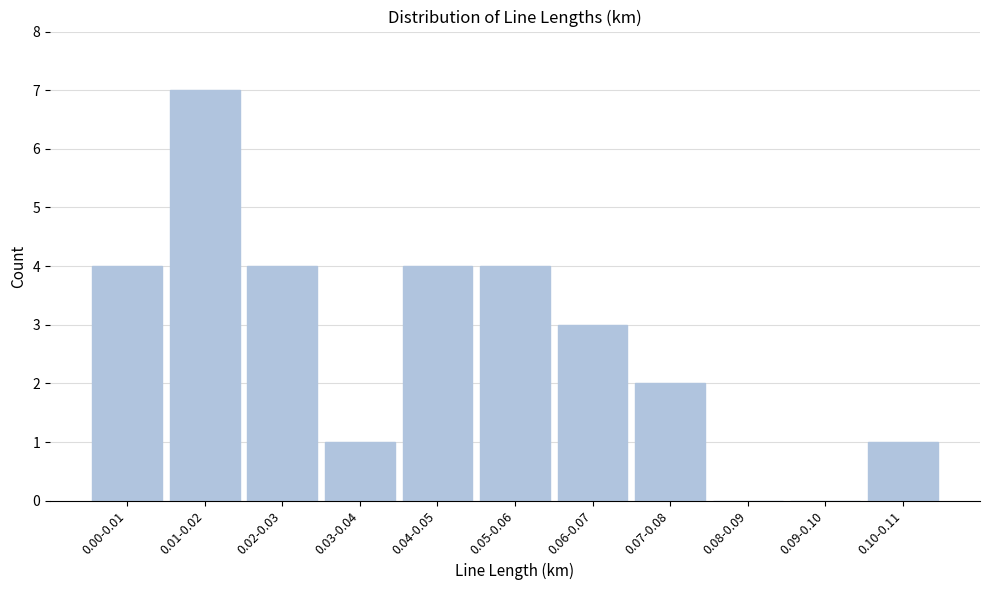

Reading left to right, what are all the values shown in this chart?

0.00-0.01=4	0.01-0.02=7	0.02-0.03=4	0.03-0.04=1	0.04-0.05=4	0.05-0.06=4	0.06-0.07=3	0.07-0.08=2	0.08-0.09=0	0.09-0.10=0	0.10-0.11=1